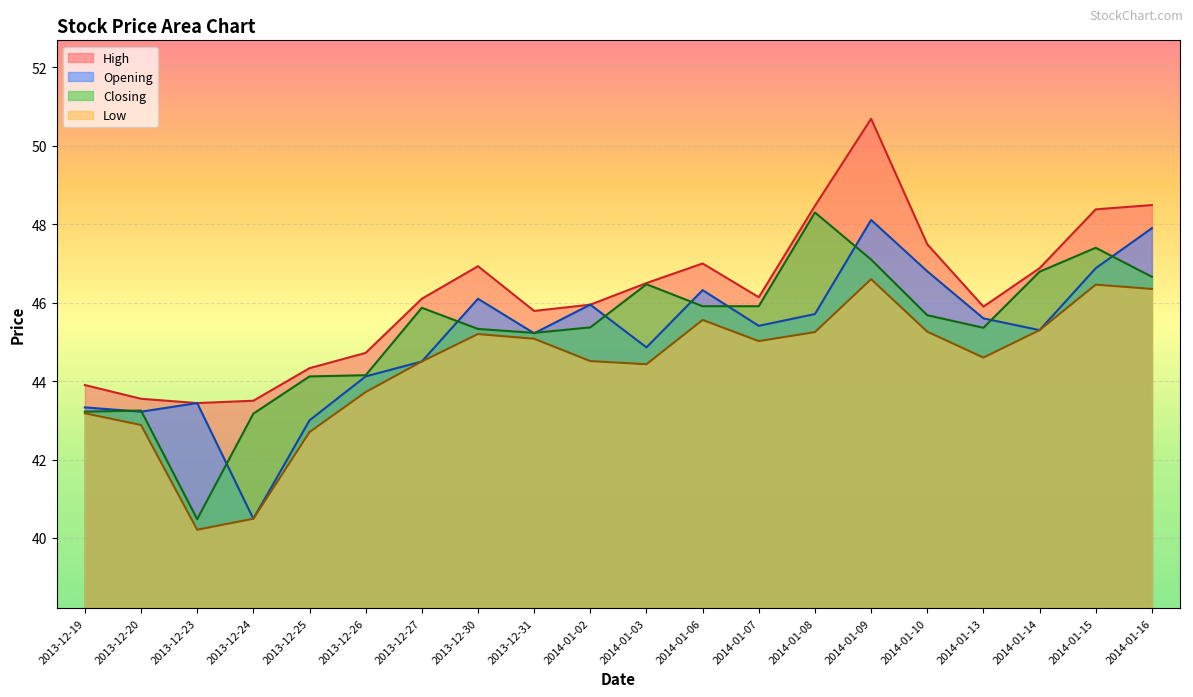

Does the chart display data point markers on the line(s)?

No